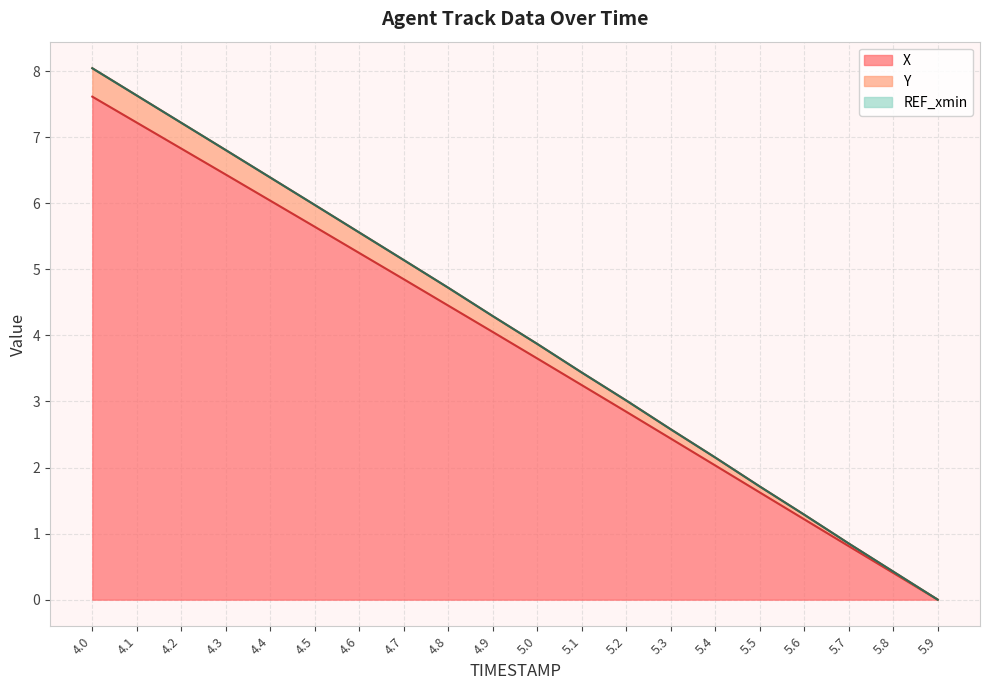

Which category has the lowest value in the X series?

5.9